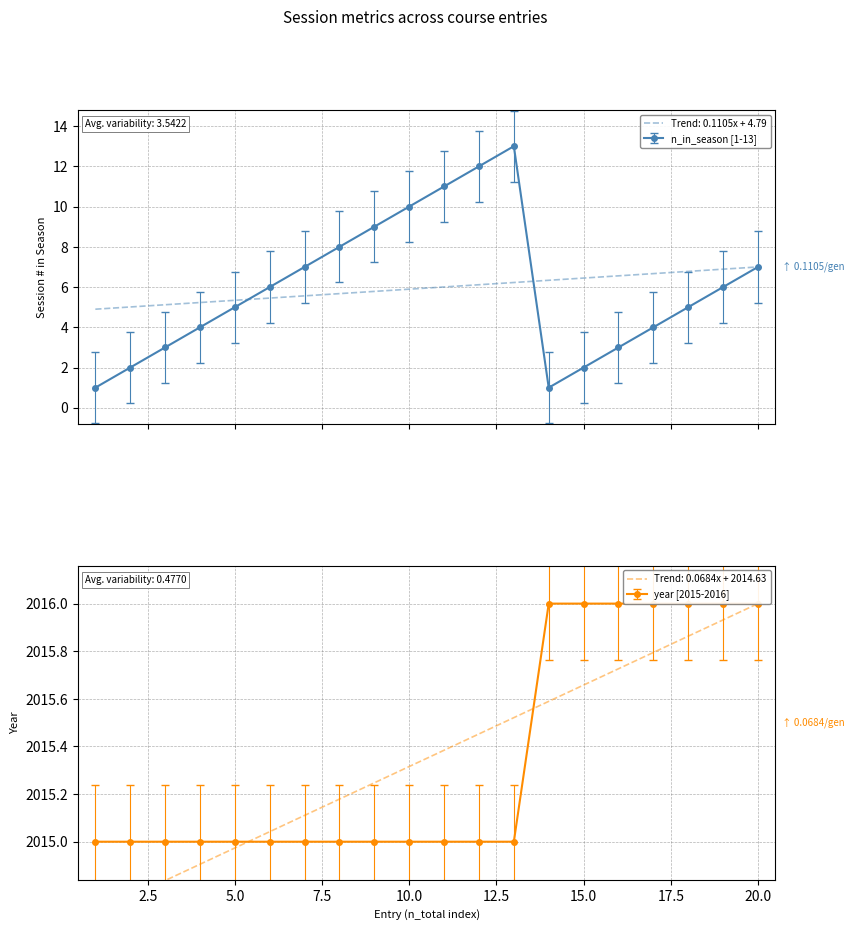

Reading left to right, list all the values displayed in this chart.

n_in_season: 1=1	2=2	3=3	4=4	5=5	6=6	7=7	8=8	9=9	10=10	11=11	12=12	13=13	14=1	15=2	16=3	17=4	18=5	19=6	20=7
year: 1=2015	2=2015	3=2015	4=2015	5=2015	6=2015	7=2015	8=2015	9=2015	10=2015	11=2015	12=2015	13=2015	14=2016	15=2016	16=2016	17=2016	18=2016	19=2016	20=2016